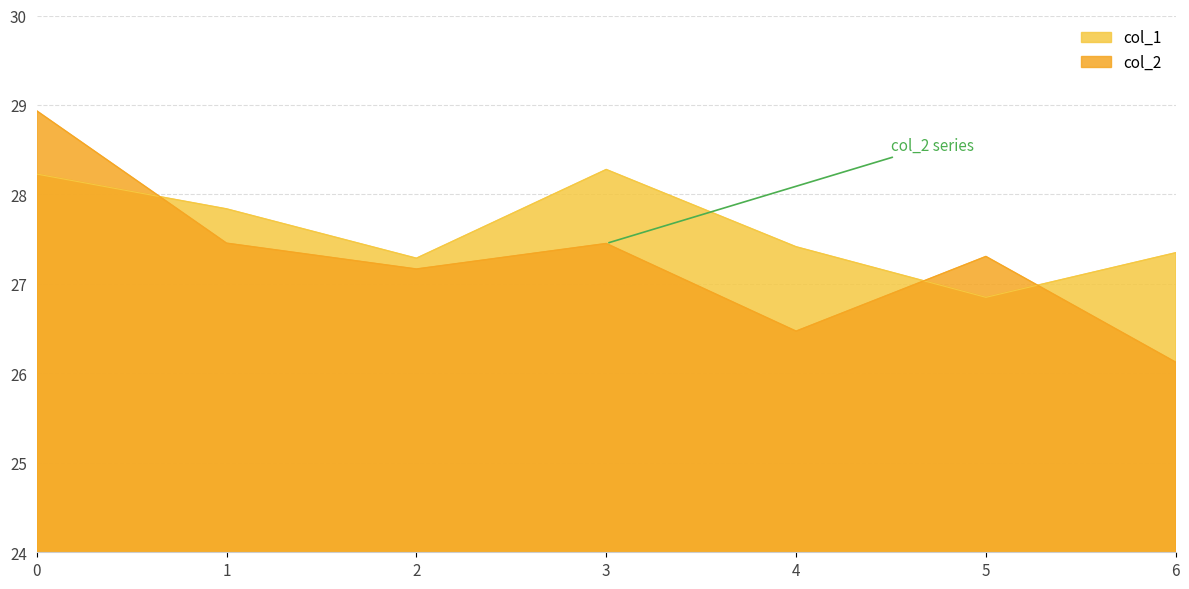

What is the difference between the col_2 values at 0 and 3?

1.5